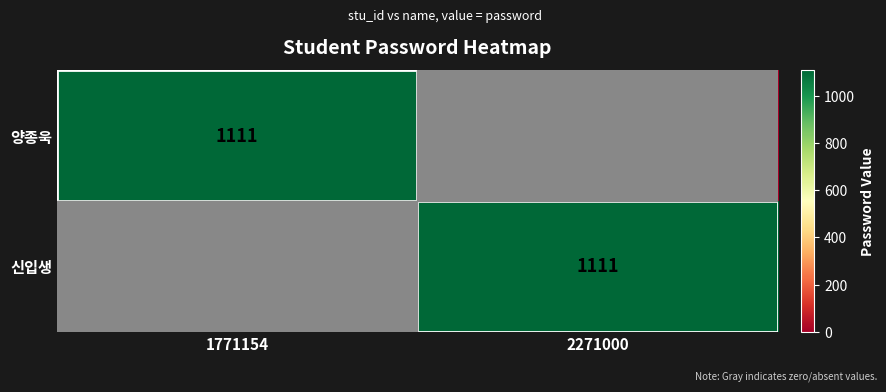

True or false: 신입생 has a value of 495 at 2271000.

False